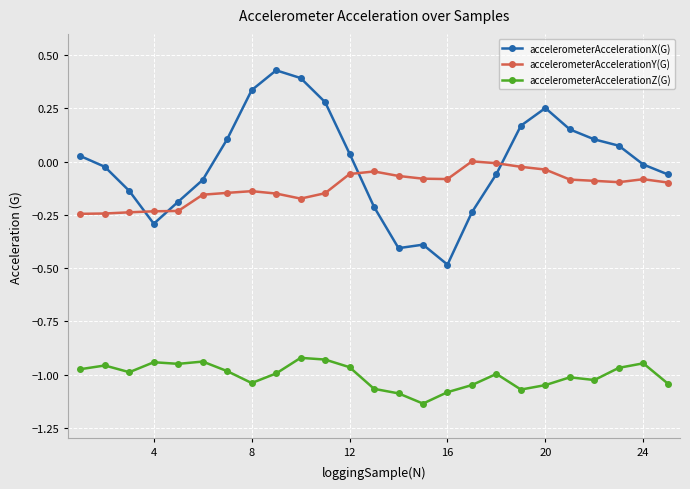

Which series has the largest total across all categories?

accelerometerAccelerationX(G)